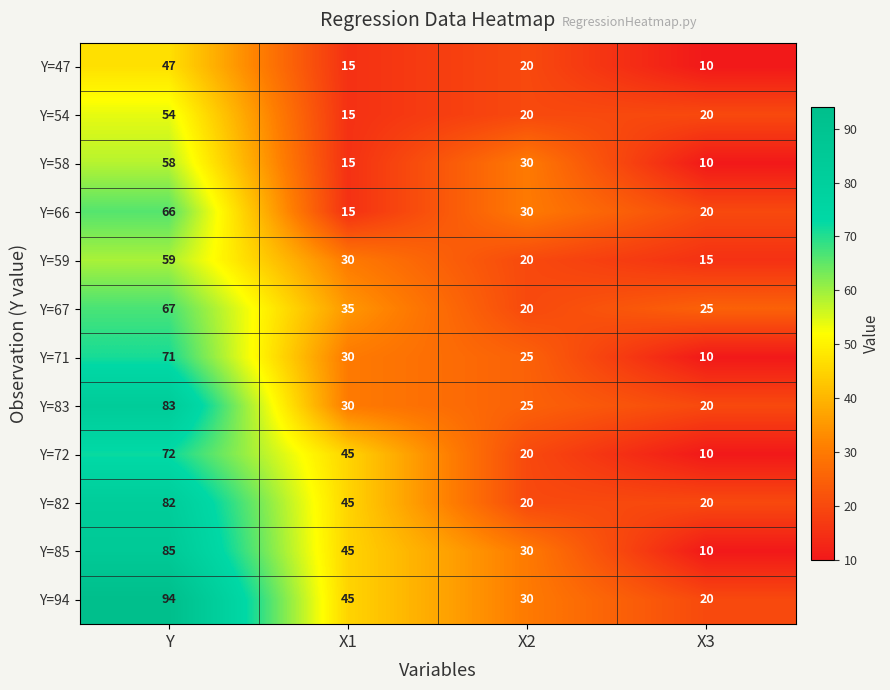

Where is Y=59 nearest to the value 37?

X1